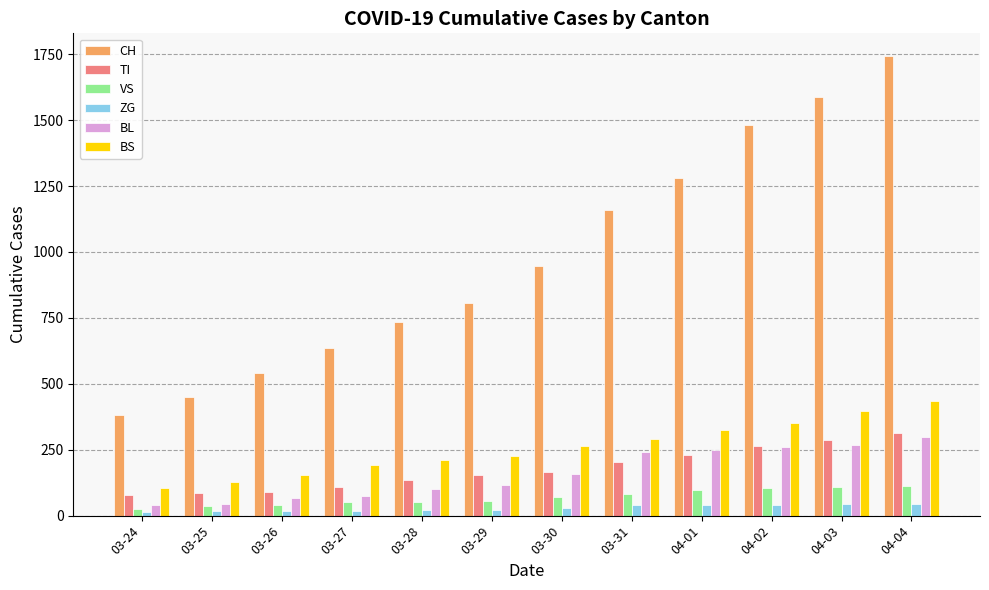

Are the bars grouped side by side (vs. stacked)?

Yes